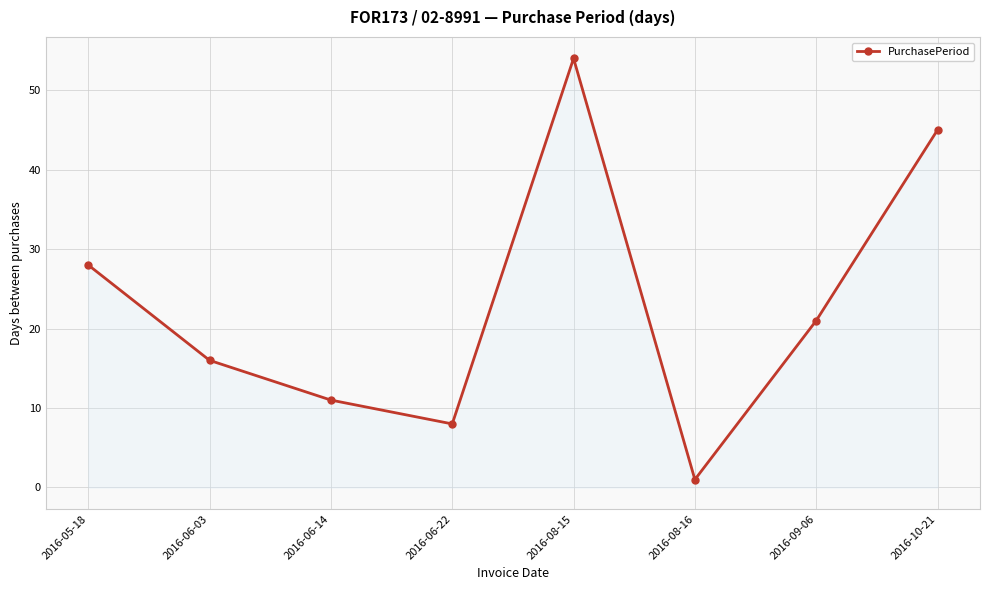

True or false: the data has more than 1 interior local peaks.

False